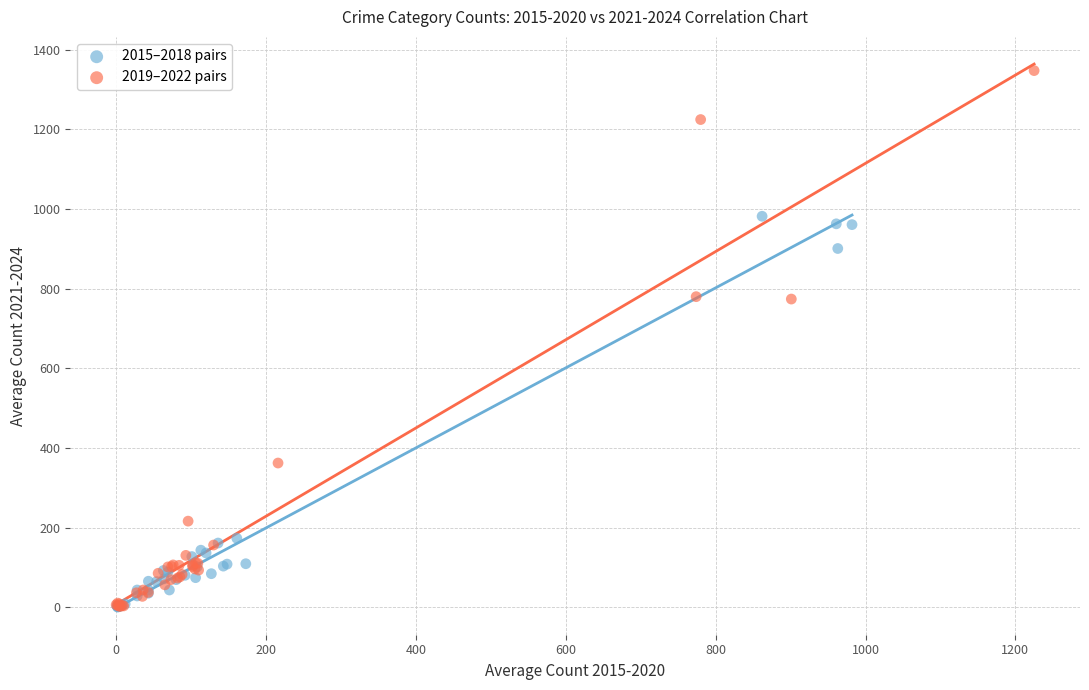

Which series contains the highest Y value?

2019–2022 pairs